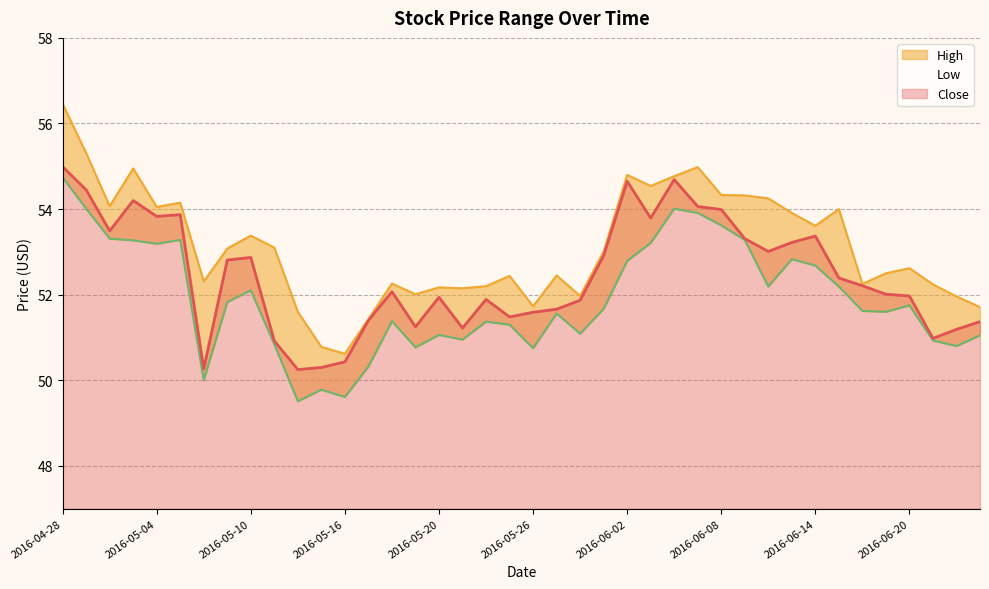

What is the difference between the highest and lowest values at 2016-05-05?

0.9